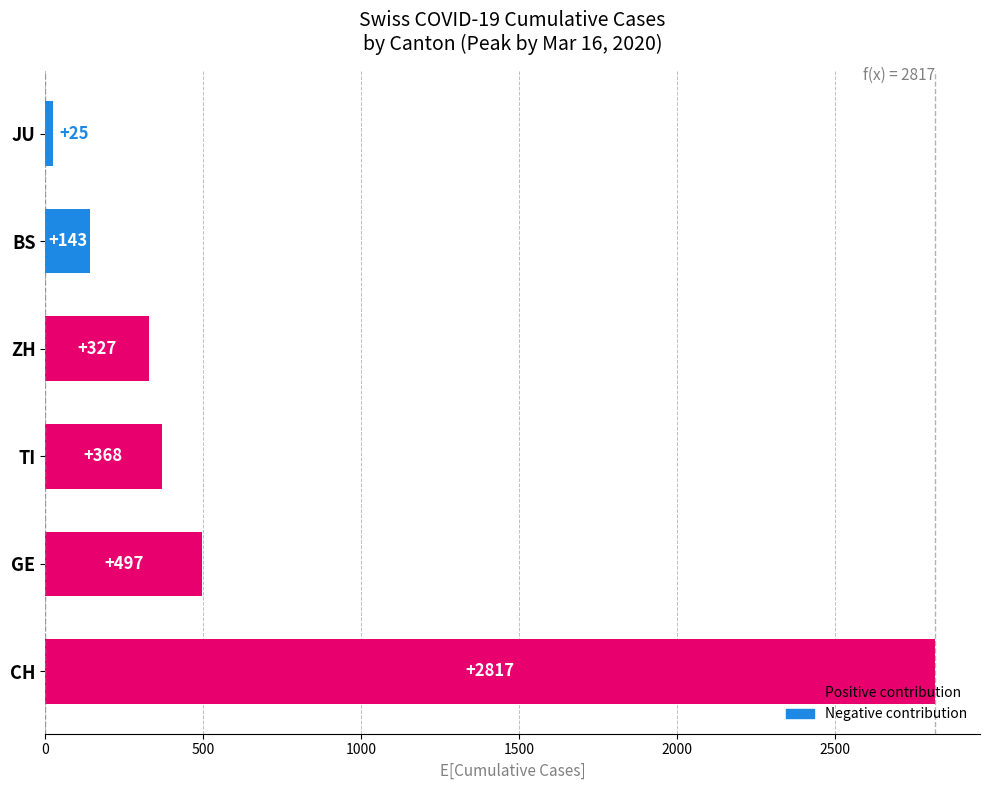

The chart shows a value of 368 at TI. True or false?

True